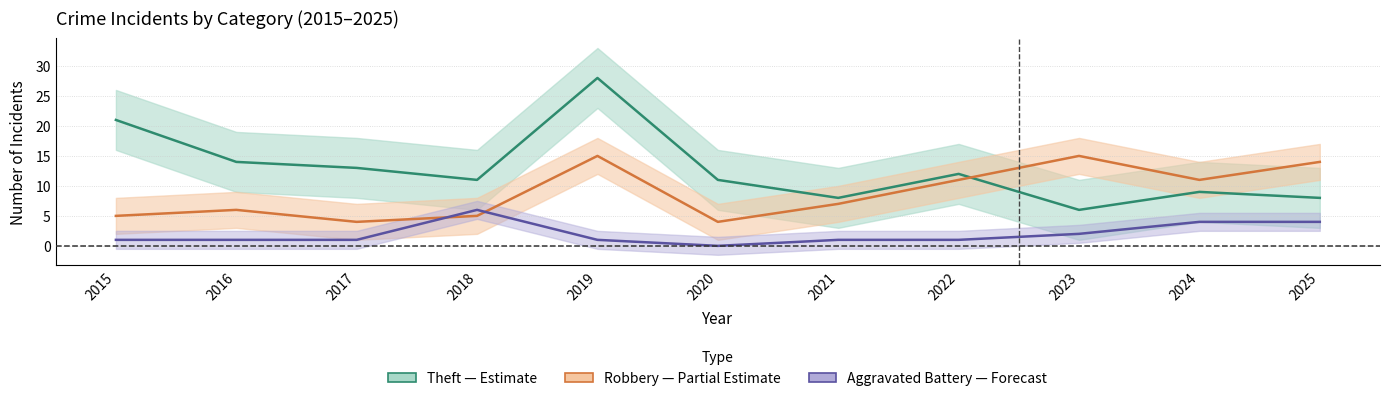

Is the value of Robbery at 2025 greater than the value of Theft at 2016?

No